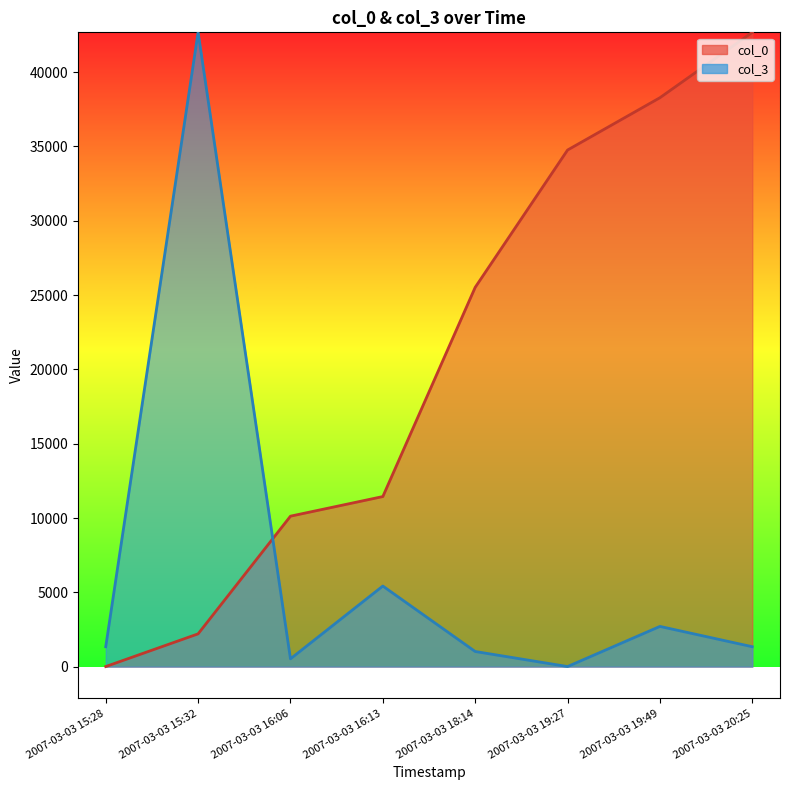

What is the label of the 2nd point from the left?

2007-03-03 15:32